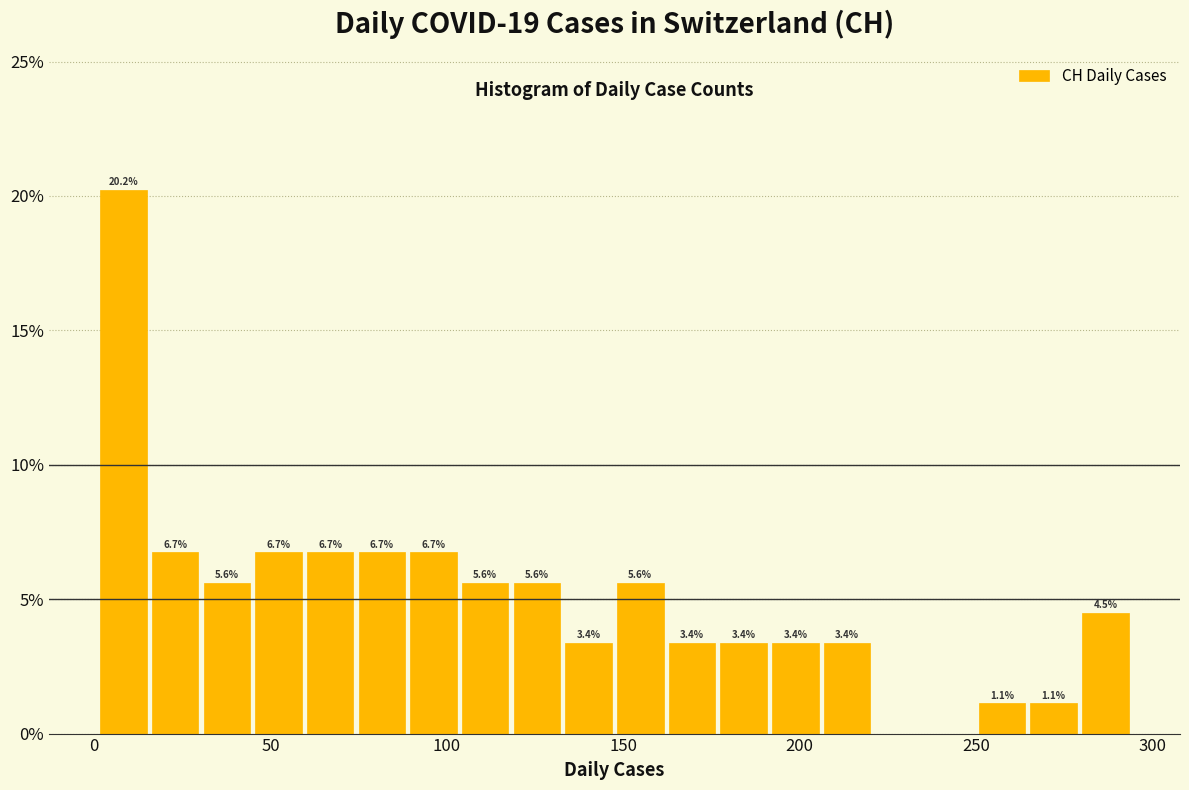

Read against the x-axis, roughly where is the centre of the tallest bar?

10